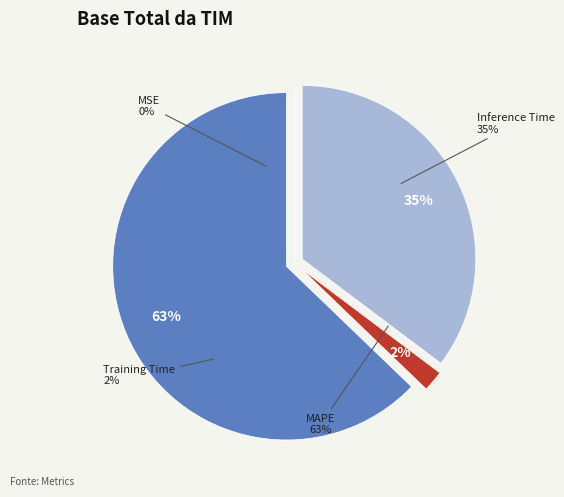

Which slice is the largest?

MAPE